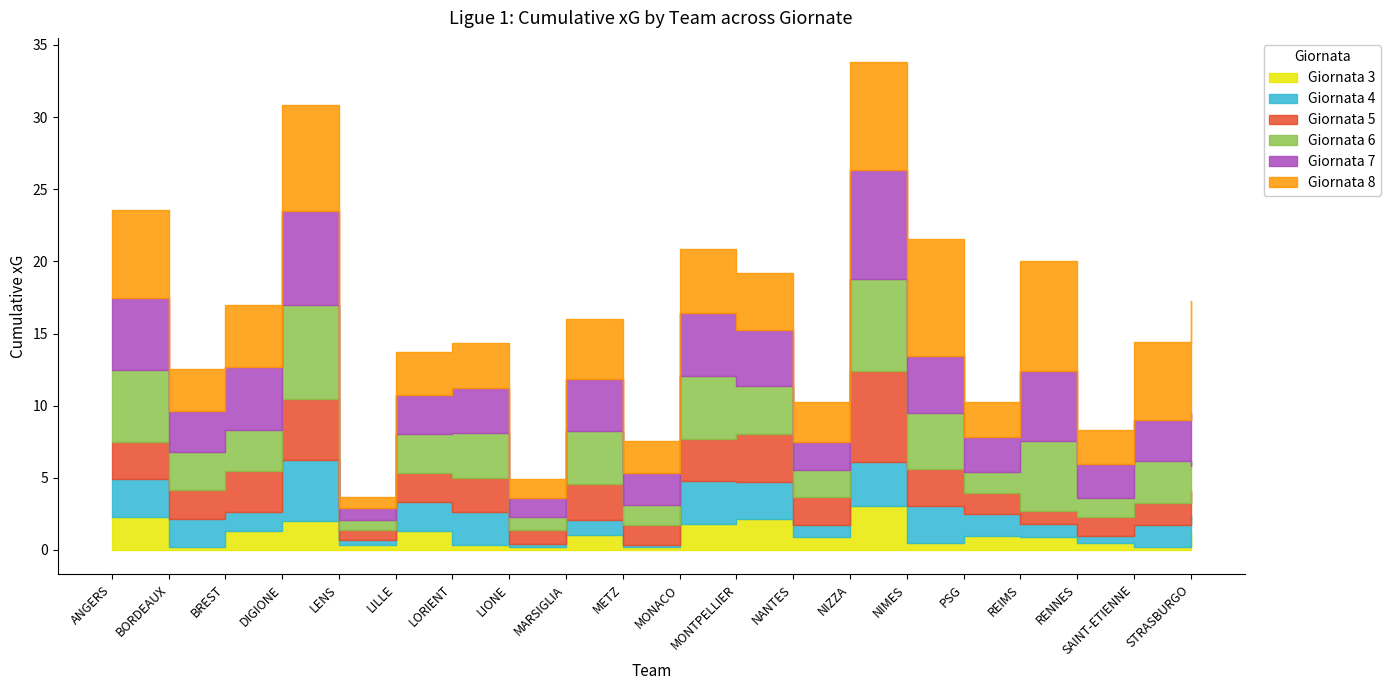

At which label does Giornata 6 reach its peak?

DIGIONE